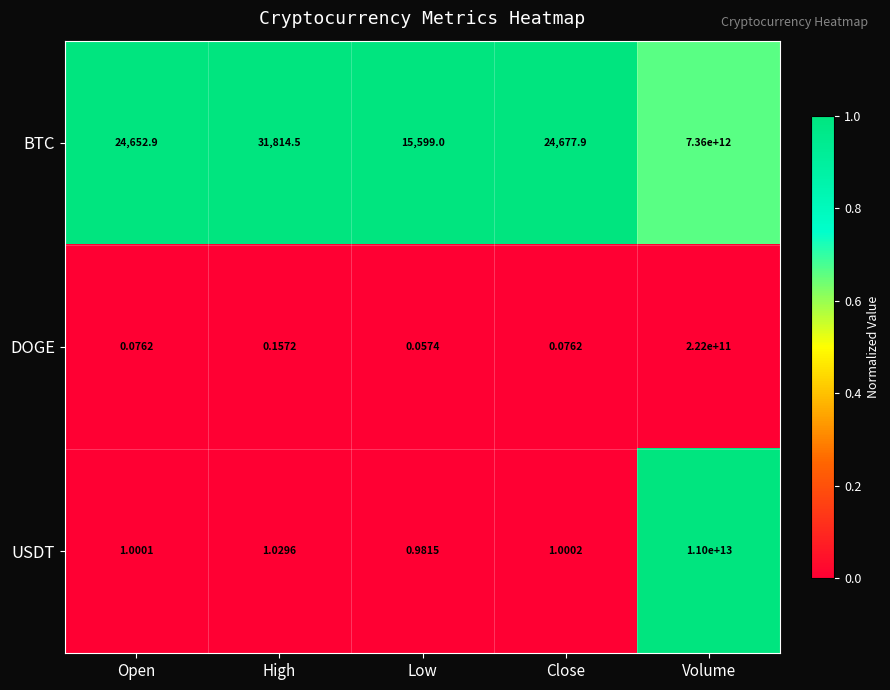

At how many categories does at least one series exceed 0?

5